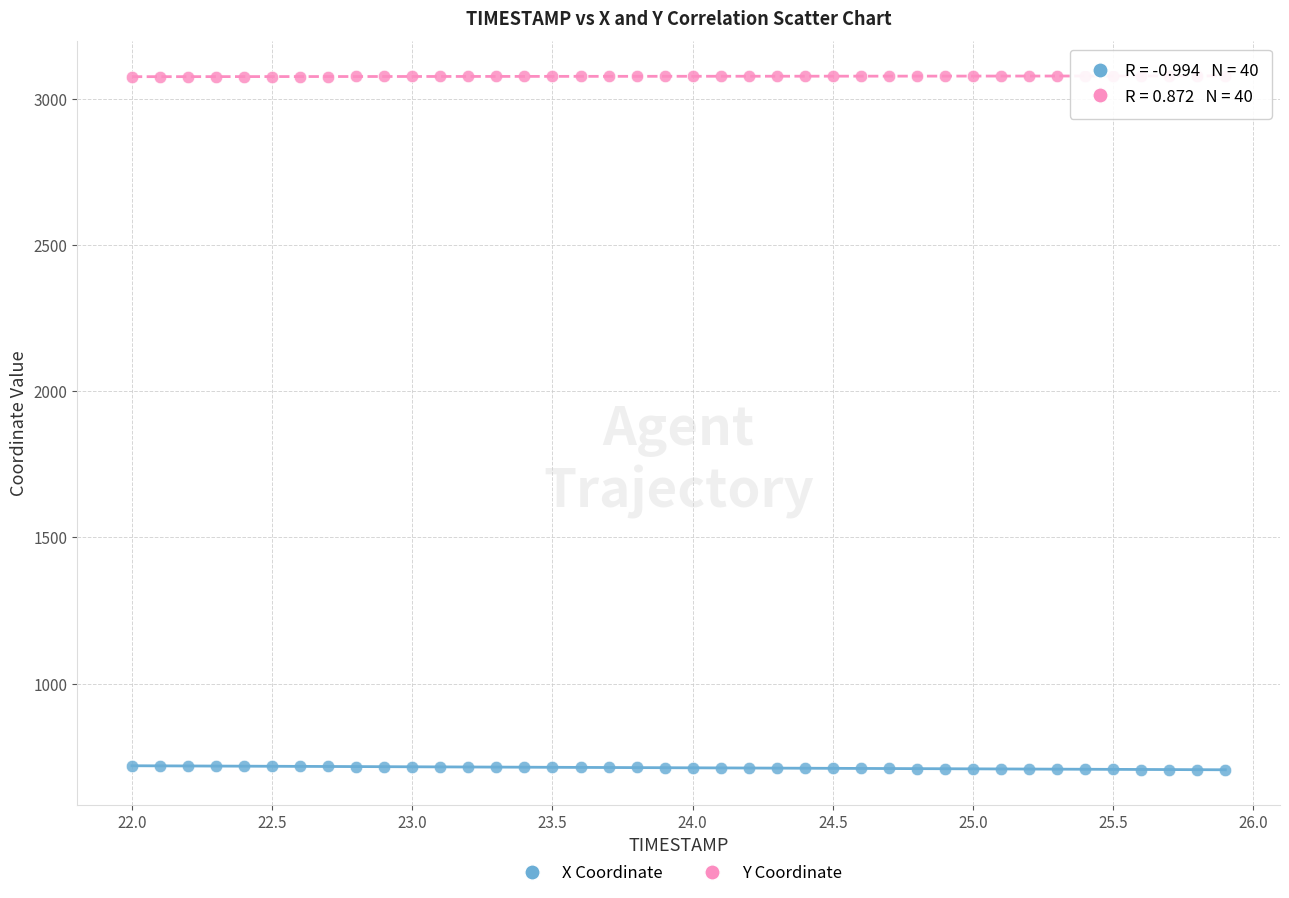

Which series contains the lowest Y value?

X Coordinate